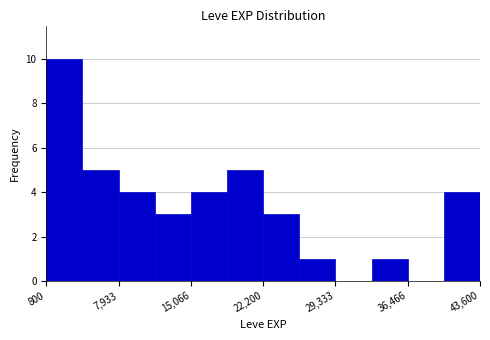

Around what value on the x-axis is the tallest bar? Give the approximate position of its centre, as read against the axis.

3000